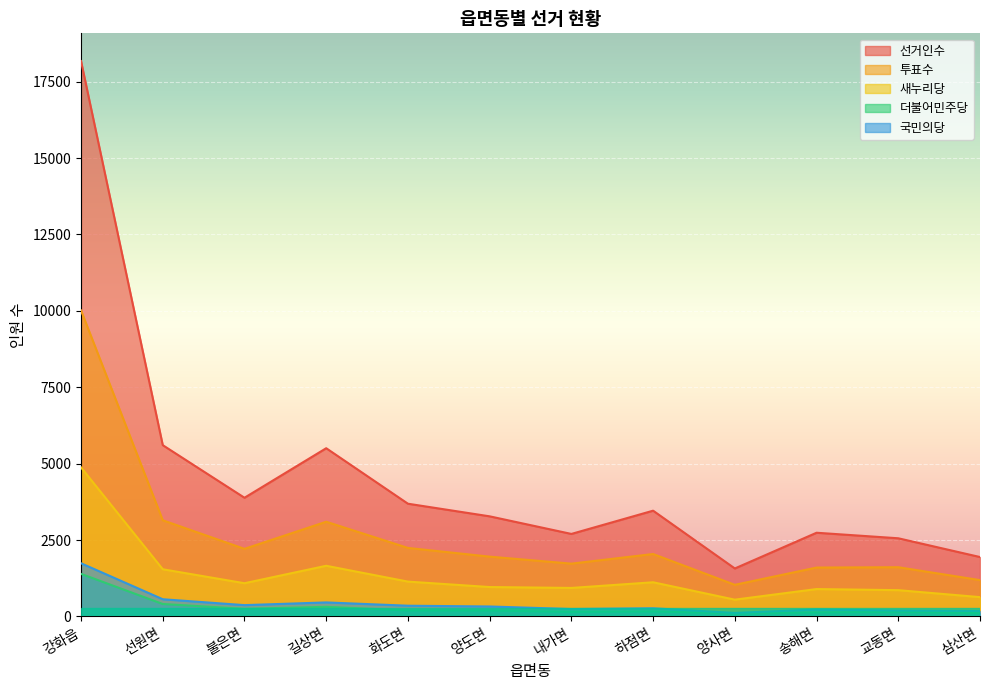

What is the sum of all 국민의당 values?

5043